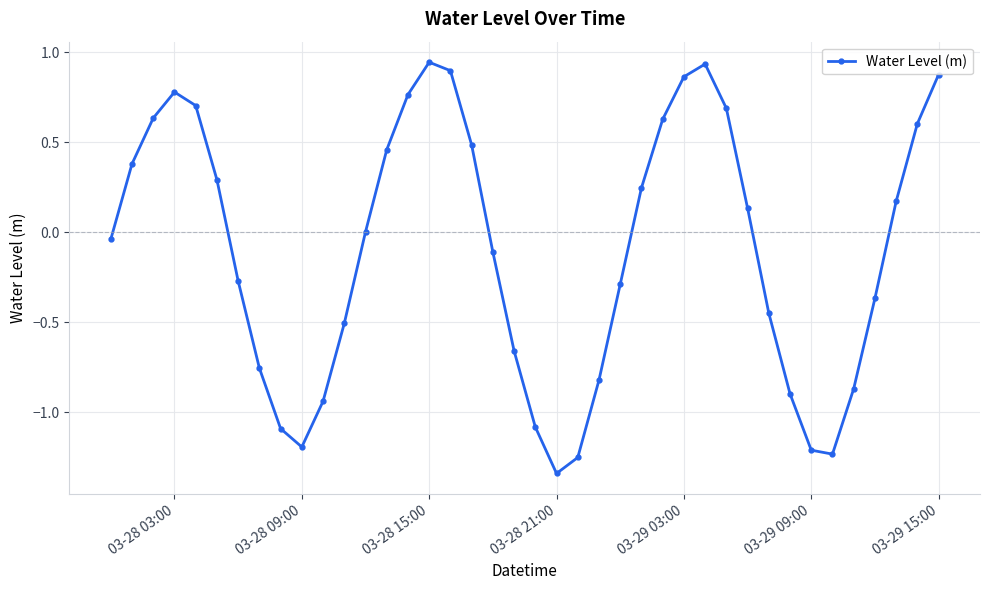

How many lines are shown in the chart?

1